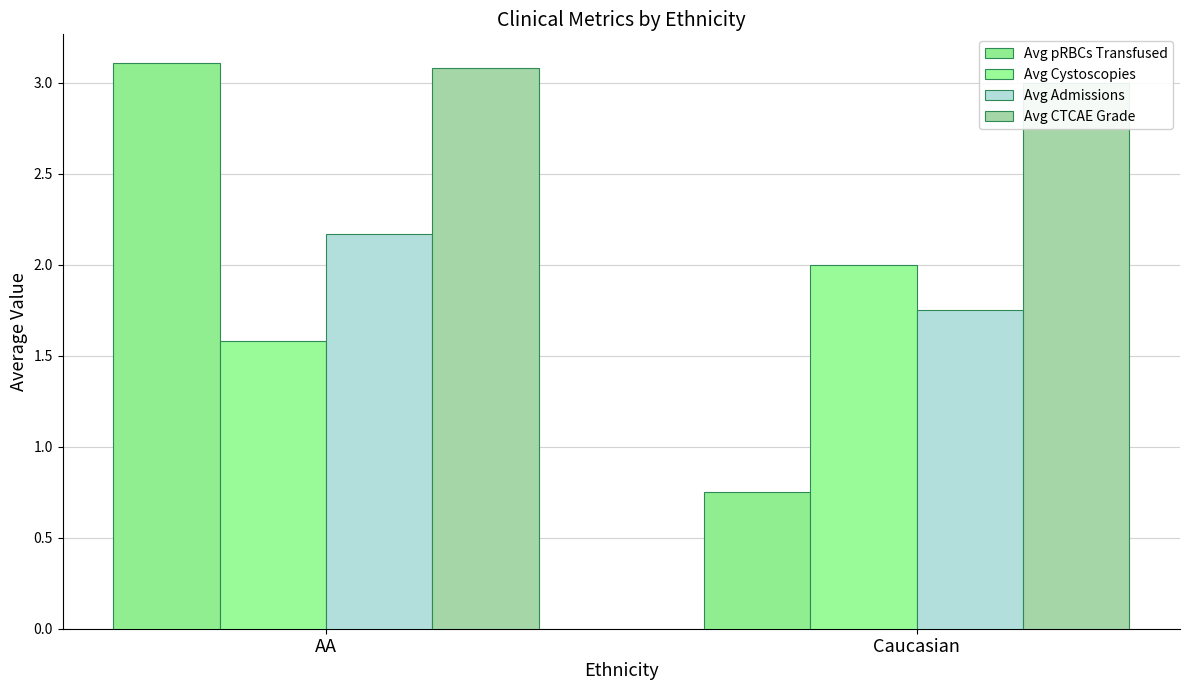

What are all the series names shown in the legend?

Avg pRBCs Transfused, Avg Cystoscopies, Avg Admissions, Avg CTCAE Grade